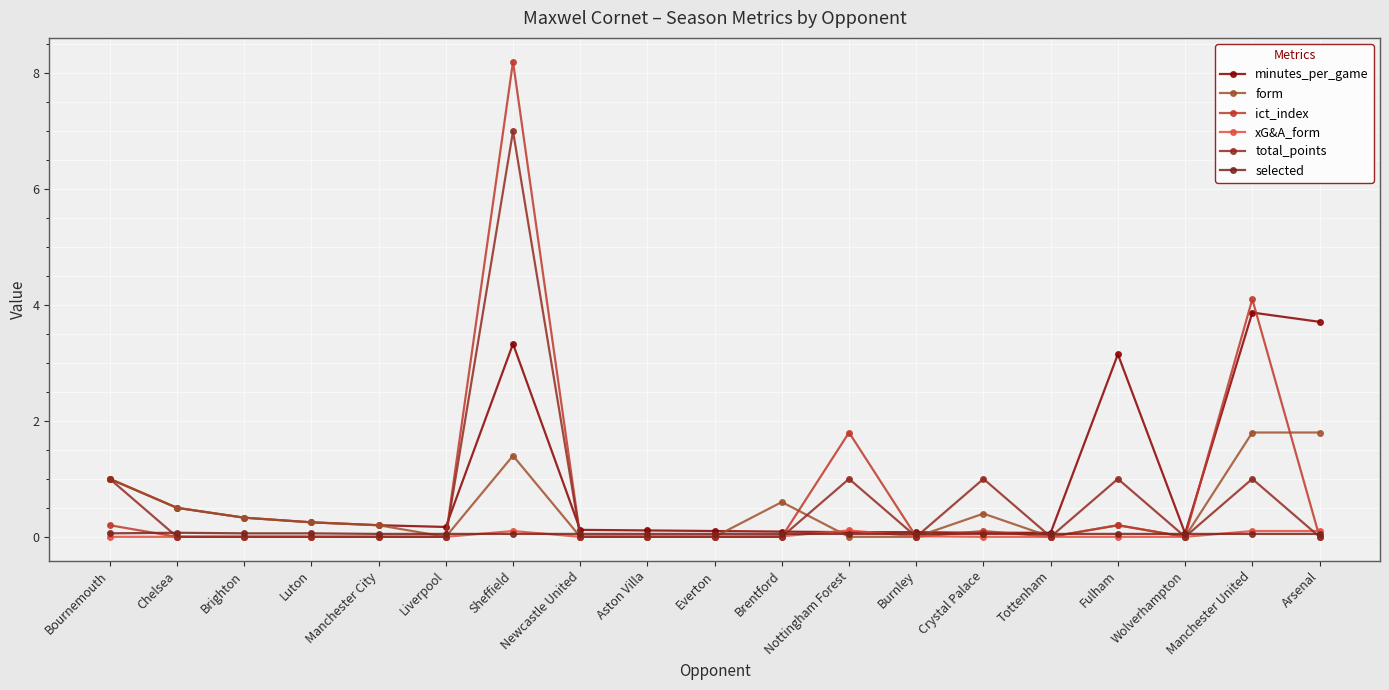

Which series has the largest total across all categories?

minutes_per_game